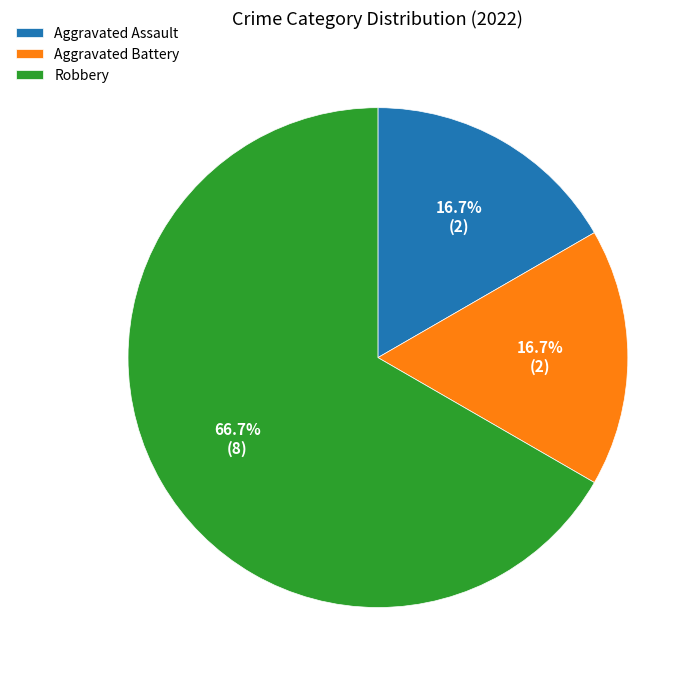

How many segments does this pie chart have?

3